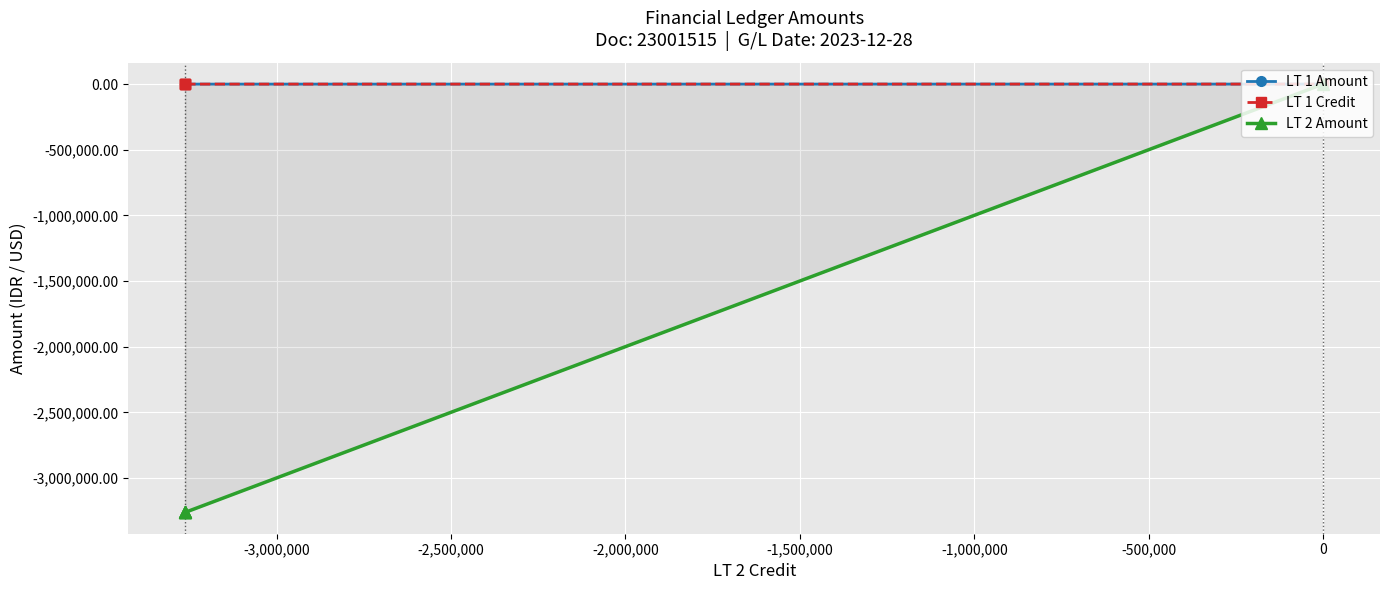

True or false: LT 2 Amount and LT 1 Credit cross at least once.

False